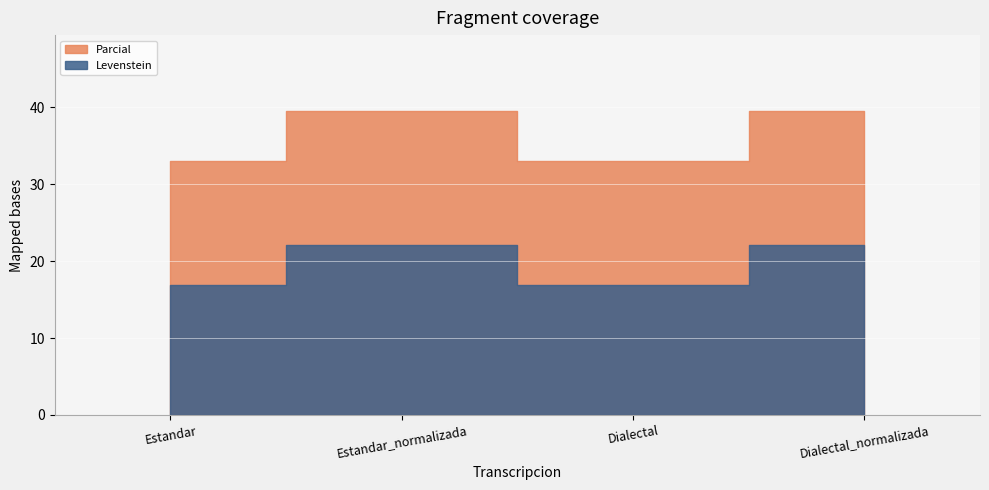

How many lines are shown in the chart?

2